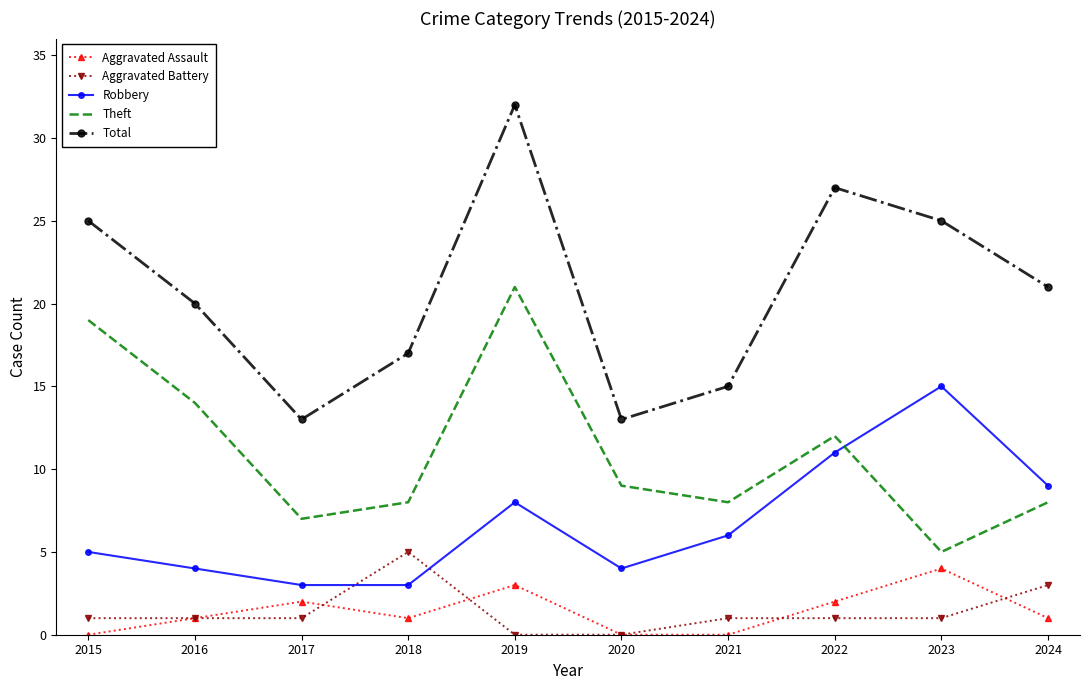

Where does the Theft series first go above 9?

2015